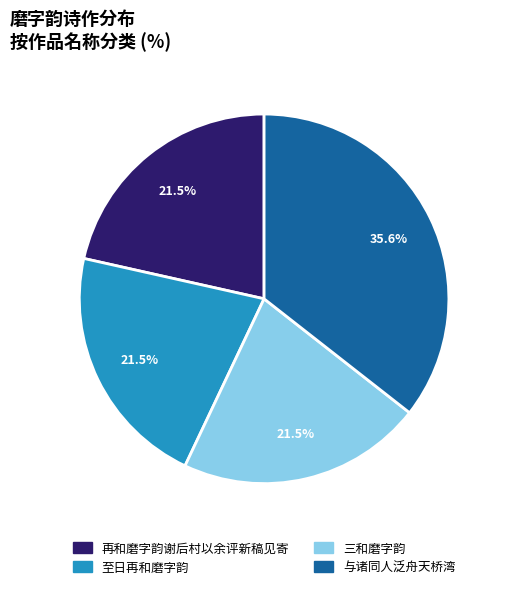

Is there any slice that represents more than half of the pie?

No